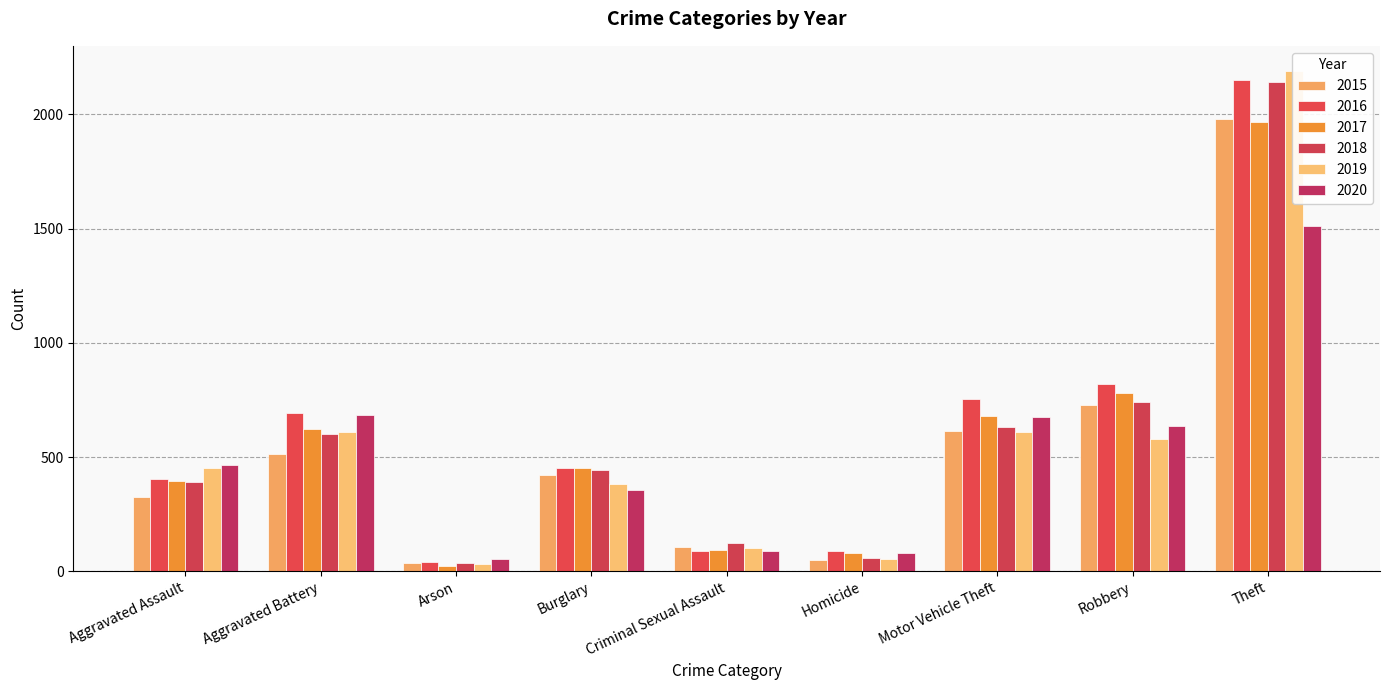

Which label corresponds to the largest value in the chart?

Theft